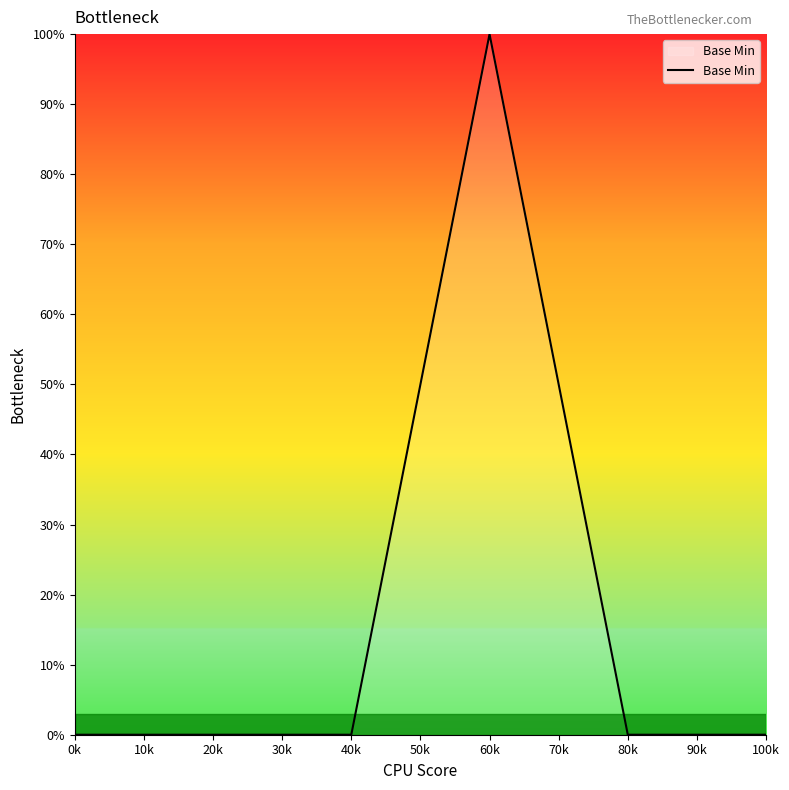

Does the chart display data point markers on the line(s)?

No